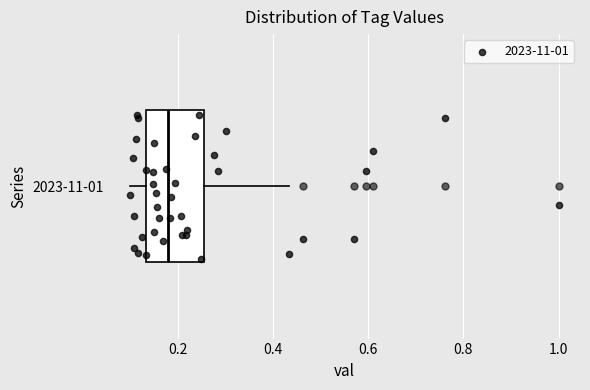

Where is the left edge of the box for 2023-11-01 on the x-axis? The values are not printed on the chart, so give them approximately, as read against the axis.

0.14